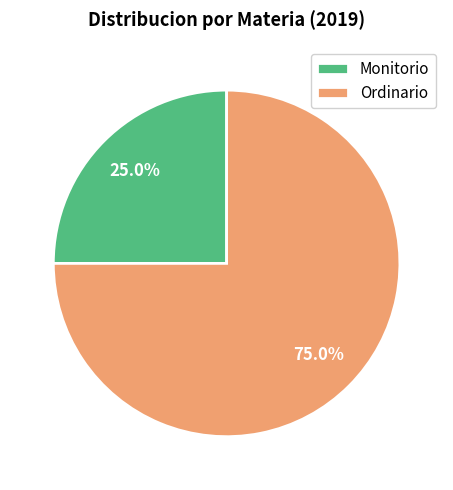

Is it true that Monitorio is 25% of the pie?

True